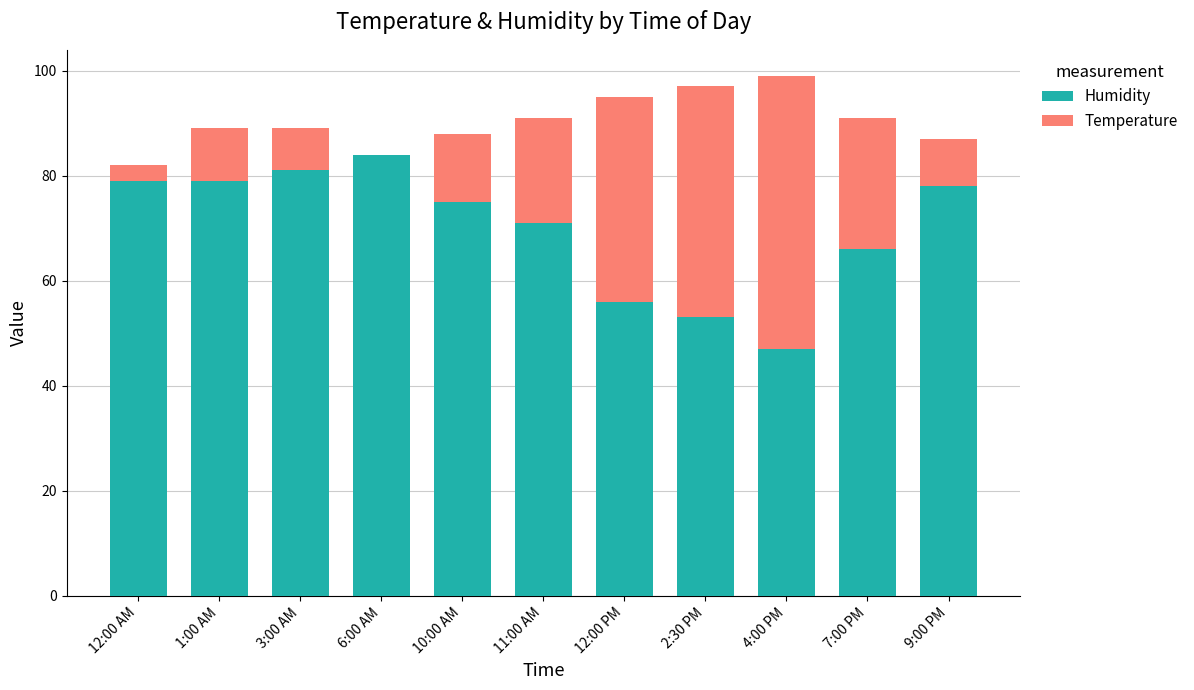

How many bars are there in each group?

2